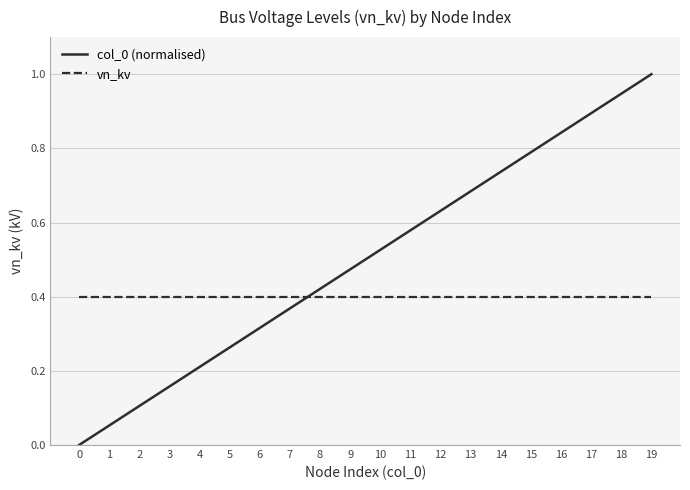

Which series changed the most between 2 and 5?

col_0 (normalised)